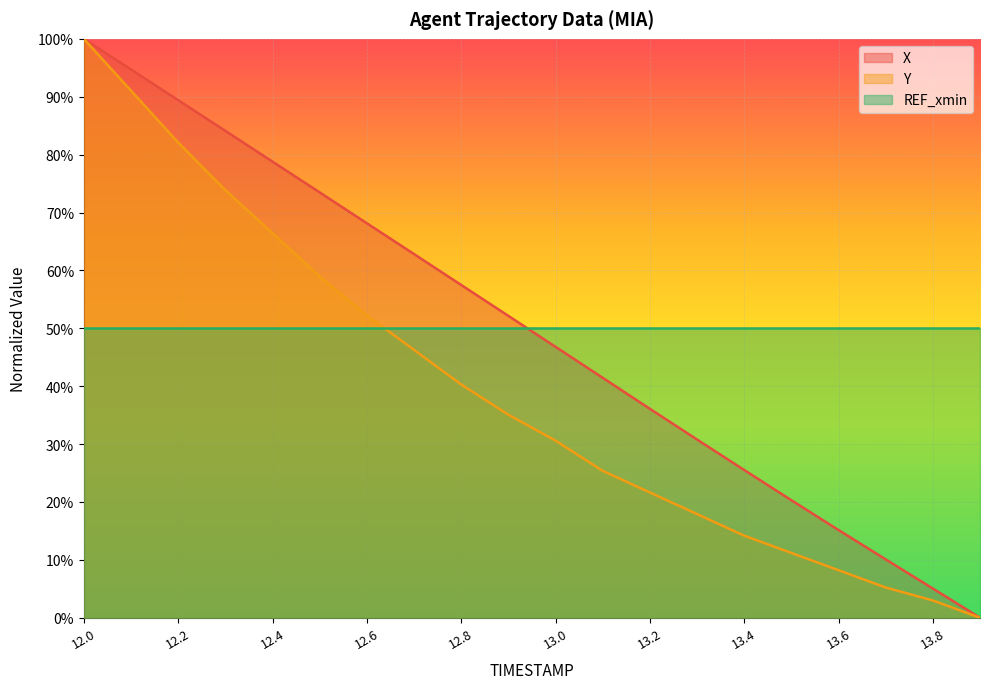

What is the spread (max minus min) of values at 13.8?

47.0